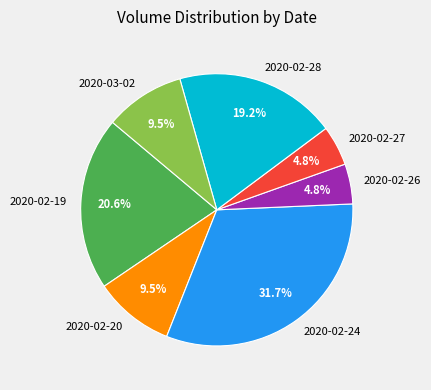

Between 2020-02-28 and 2020-02-24, which is larger?

2020-02-24